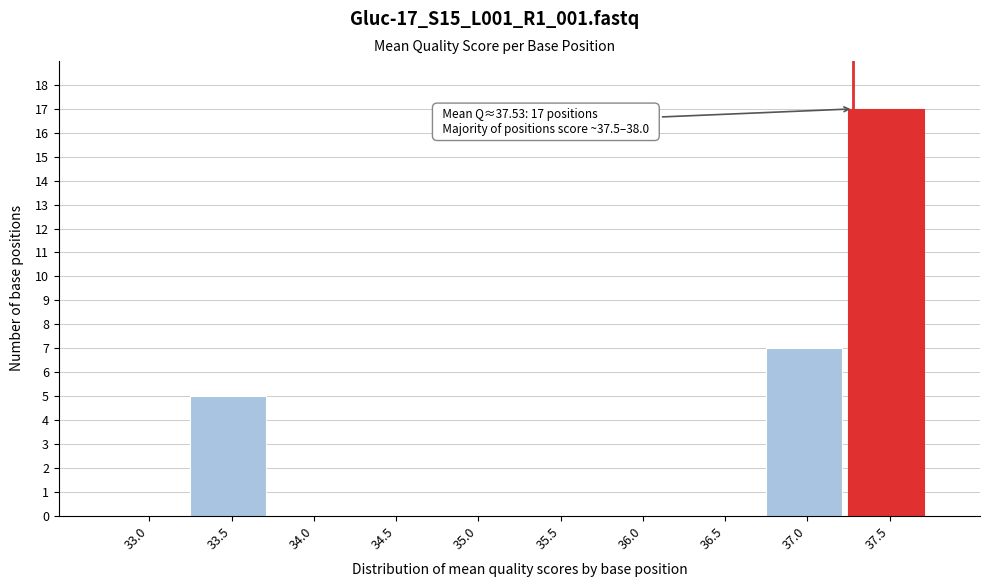

Reading right to left, extract all data points from this chart.

37.5=17	37.0=7	36.5=0	36.0=0	35.5=0	35.0=0	34.5=0	34.0=0	33.5=5	33.0=0